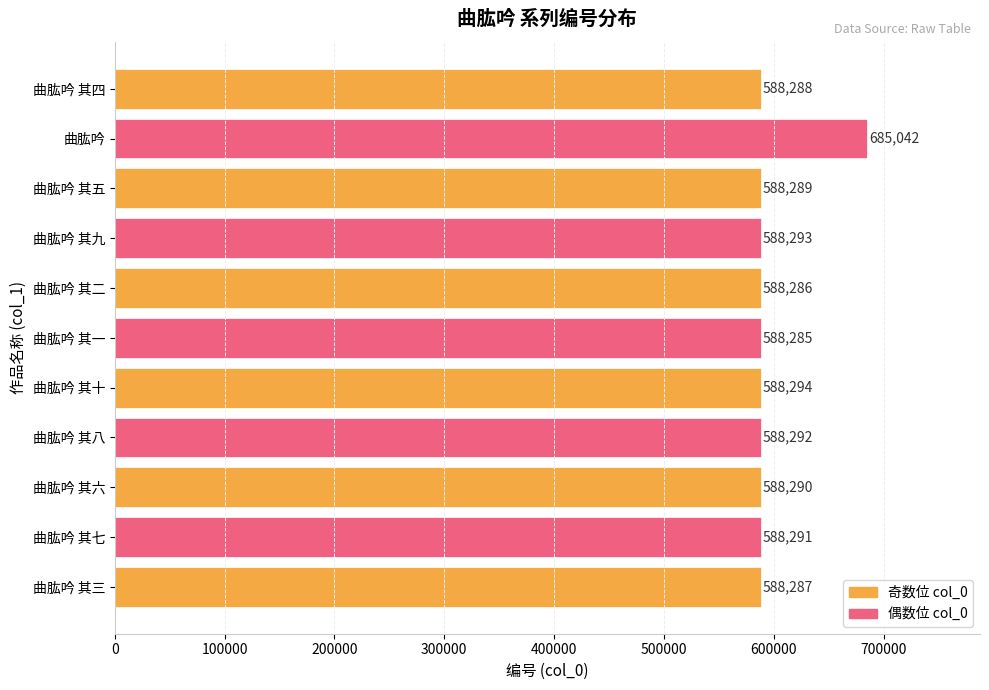

How many categories are shown in the chart?

11